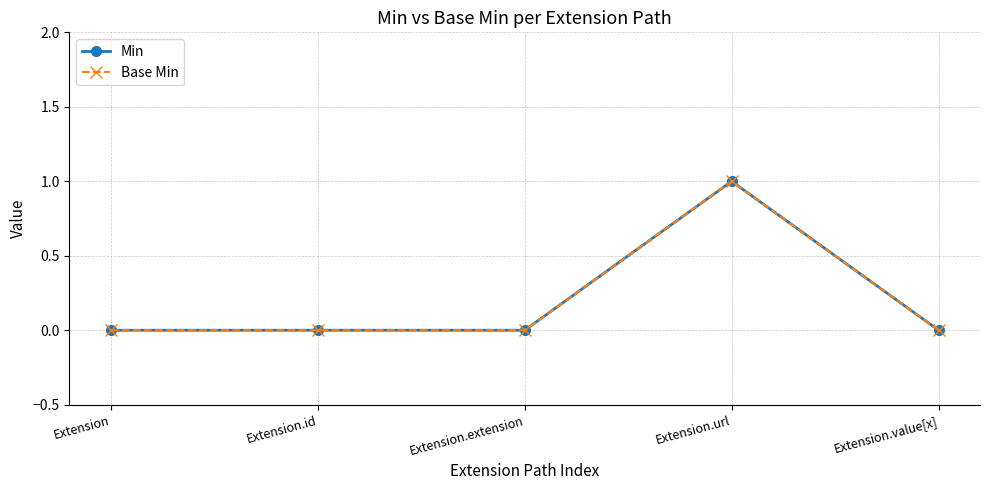

True or false: Base Min has more than 2 points higher than both neighbors.

False